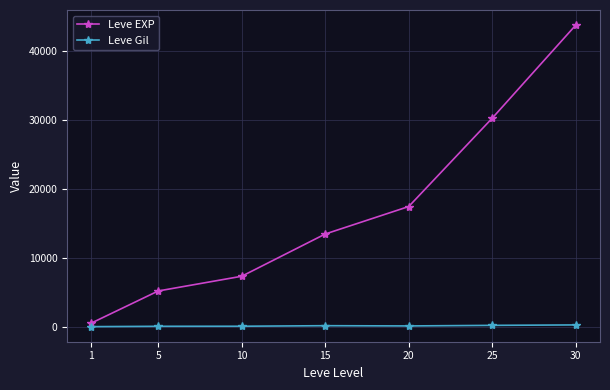

List the series in order of their peak value, lowest first.

Leve Gil, Leve EXP